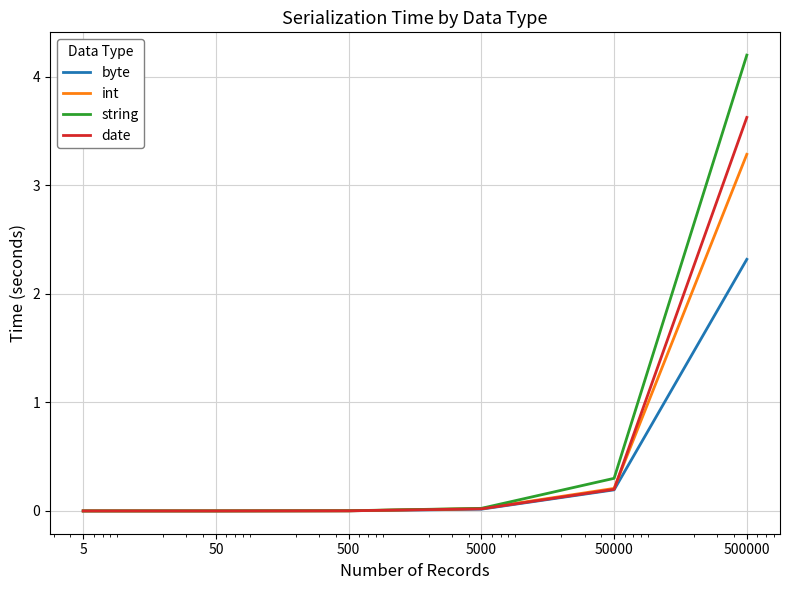

Which series ends up on top after the final intersection of int and date?

date